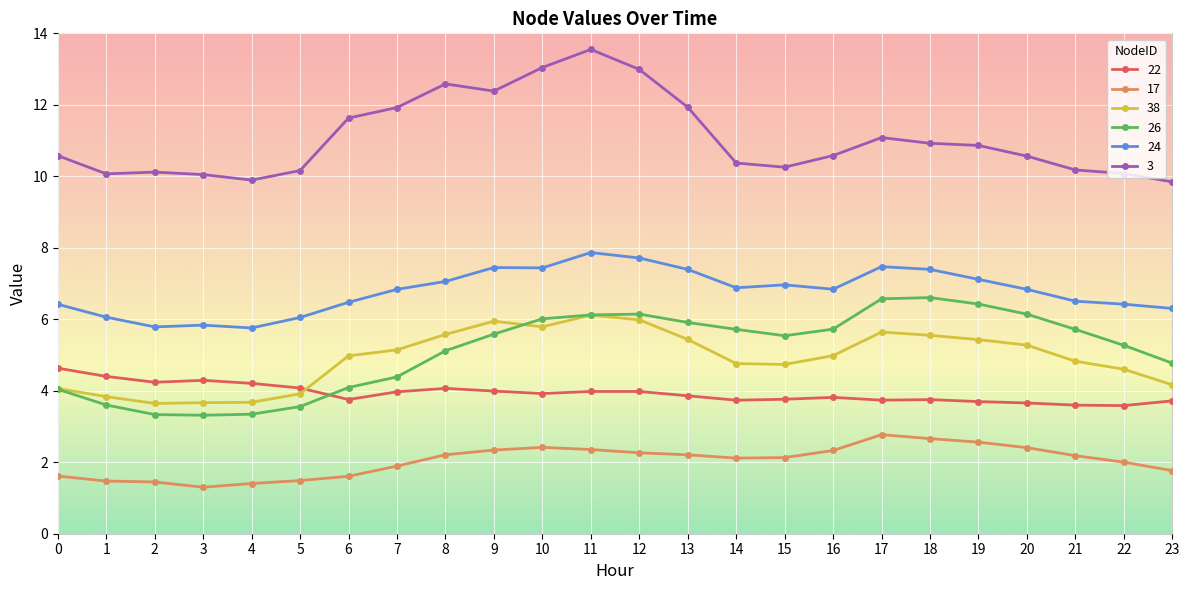

Which series has the largest range (max minus min)?

3